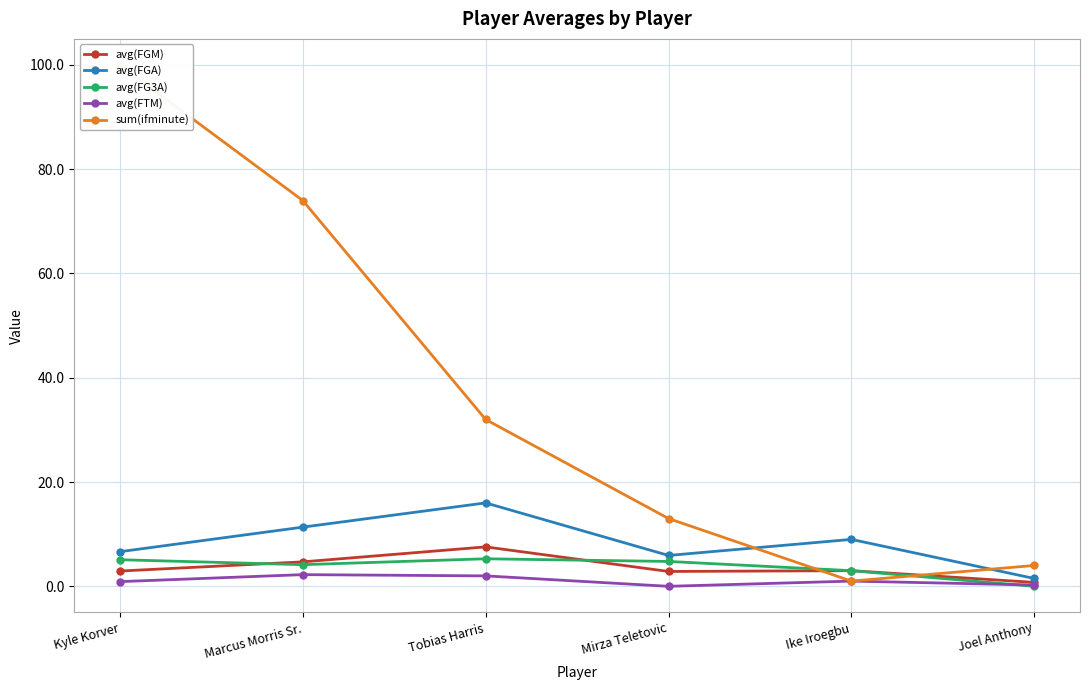

What is the average value of the sum(ifminute) series?

37.3